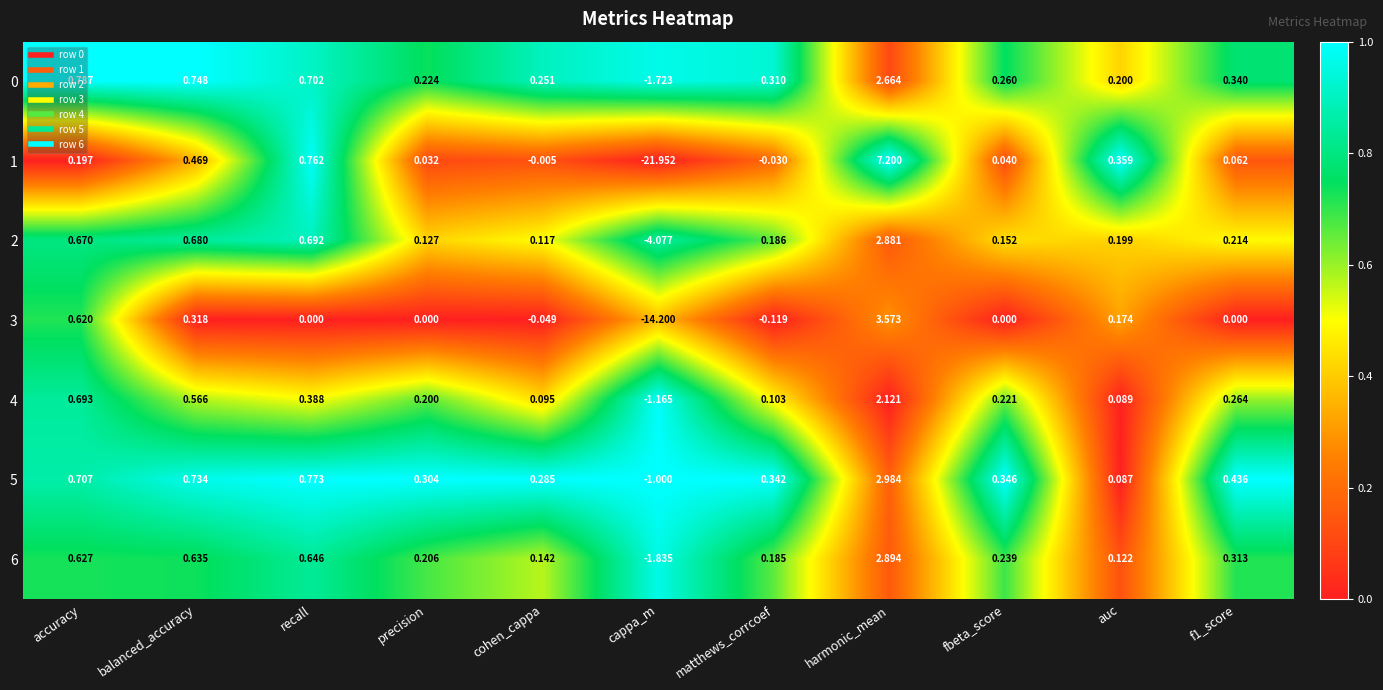

Where is 6 nearest to the value 0?

auc